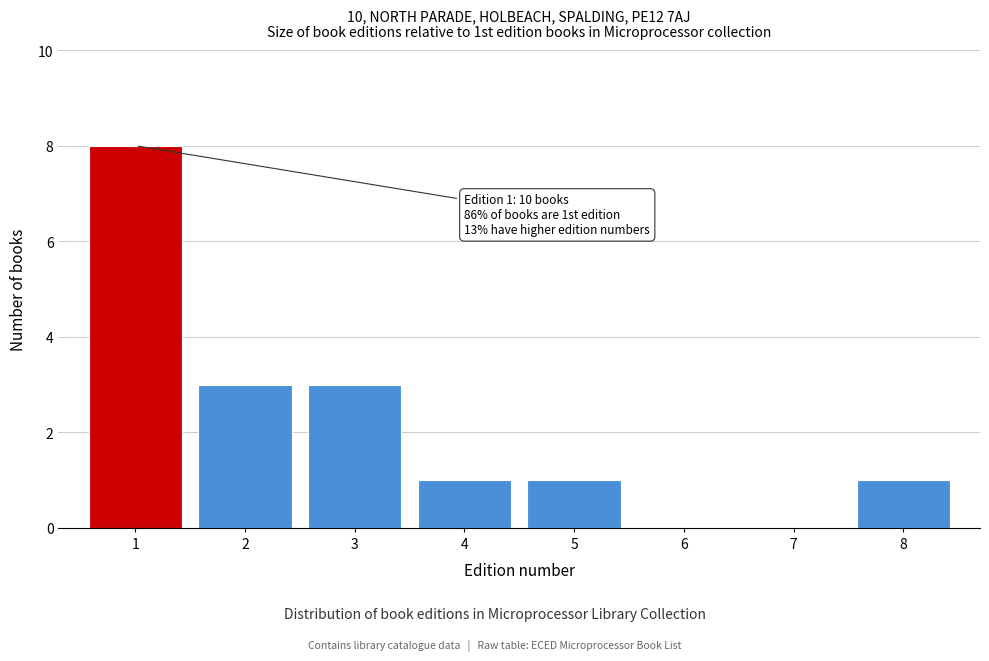

Reading left to right, extract all data points from this chart.

1=8	2=3	3=3	4=1	5=1	6=0	7=0	8=1